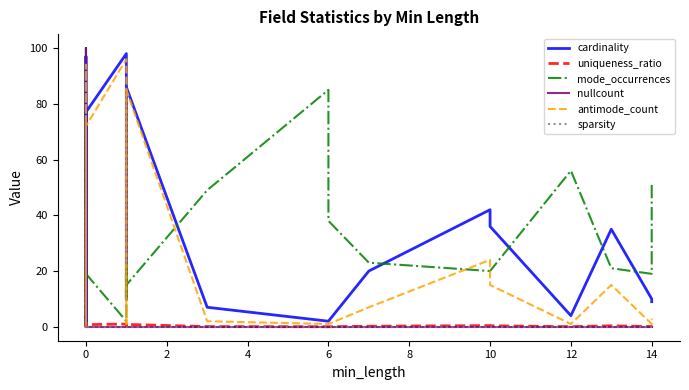

How many values in the mode_occurrences series exceed 20?

13